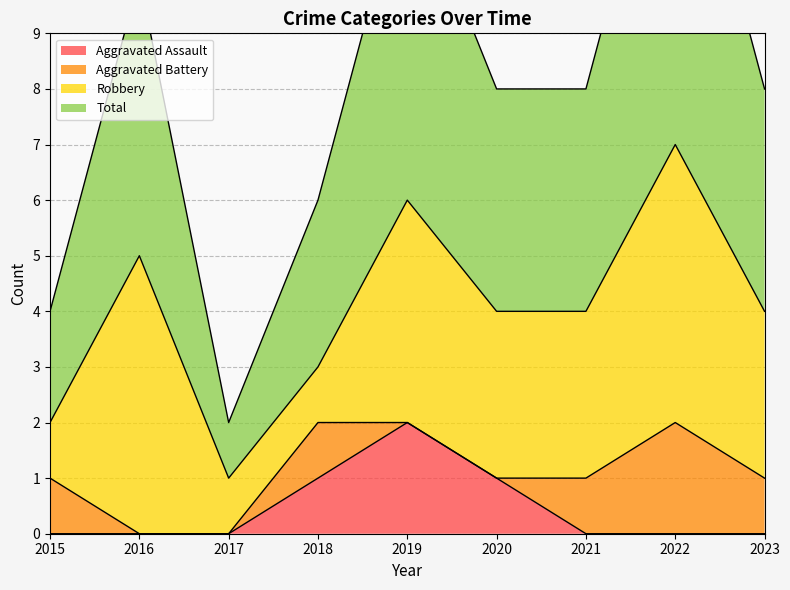

Is it true that Aggravated Assault equals 1 at 2018?

True